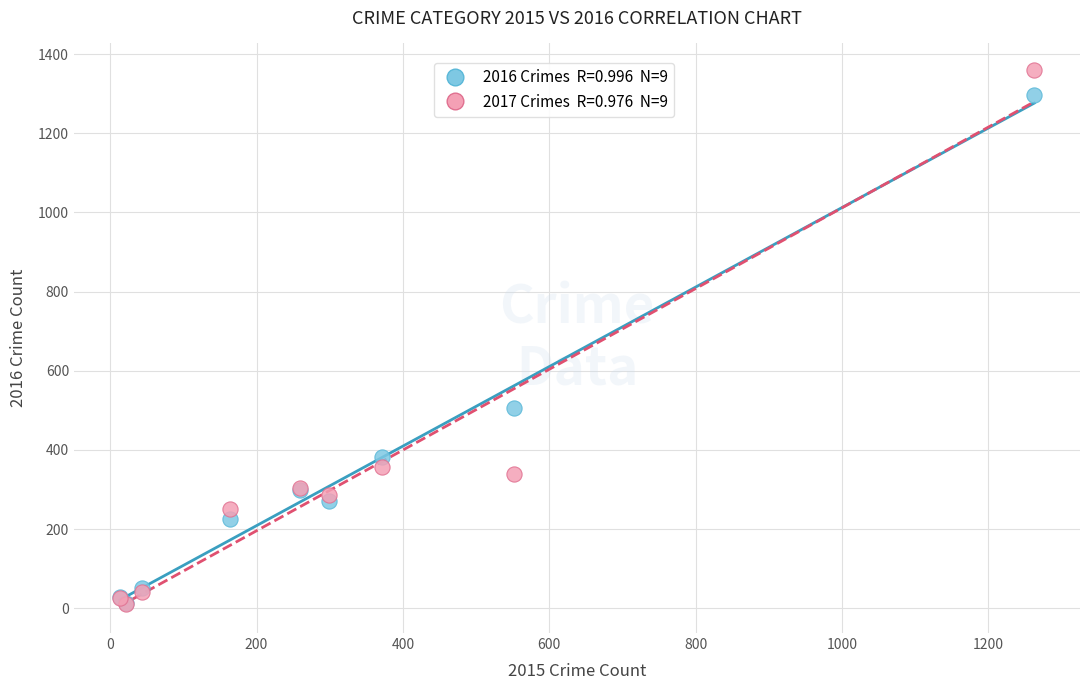

Across all series, what Y value is closest to 685?

505